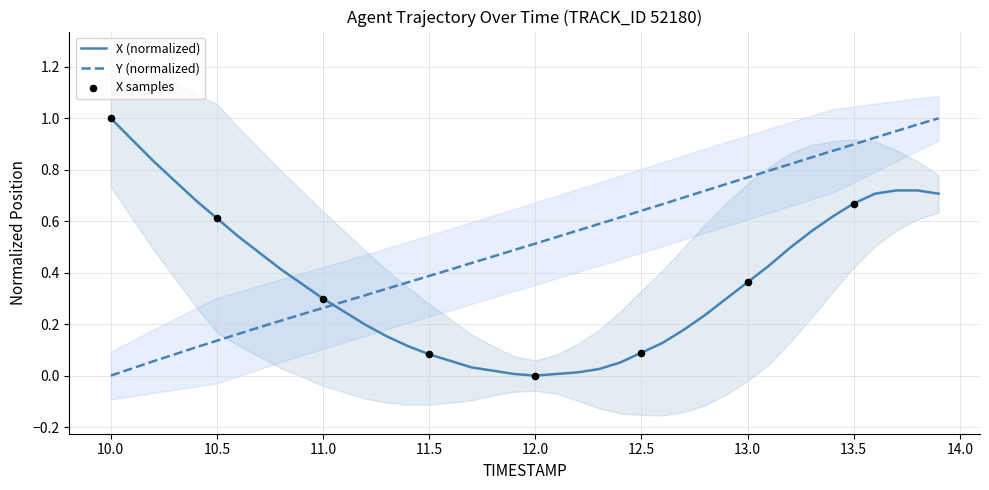

Which series has the largest total across all categories?

Y